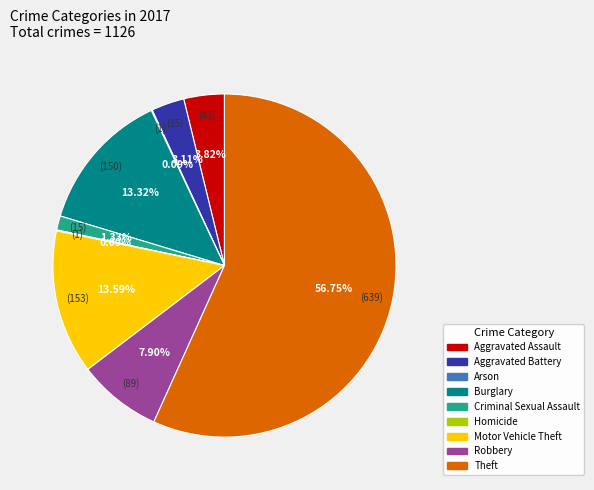

Is the sum of Aggravated Battery and Robbery greater than half?

No